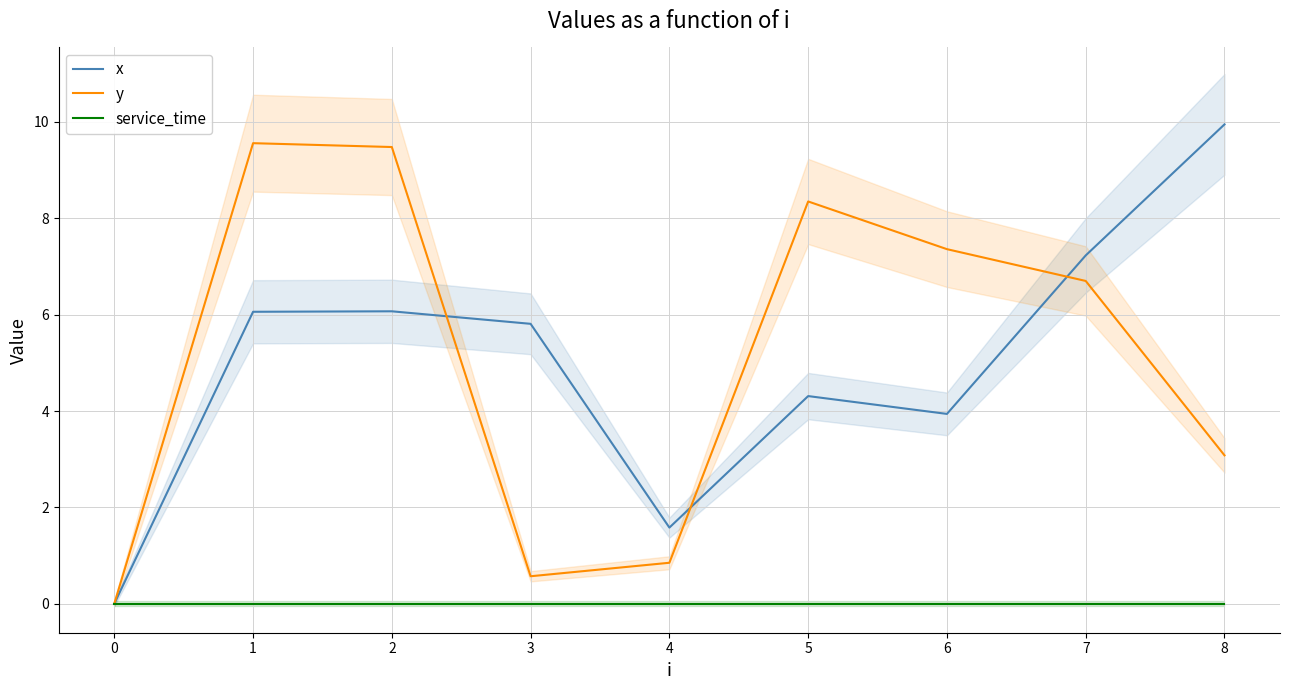

Reading right to left, what are all the values shown in this chart?

x: 9.9	7.2	3.9	4.3	1.6	5.8	6.1	6.1	0.0
y: 3.1	6.7	7.4	8.3	0.8	0.6	9.5	9.6	0.0
service_time: 0.0	0.0	0.0	0.0	0.0	0.0	0.0	0.0	0.0